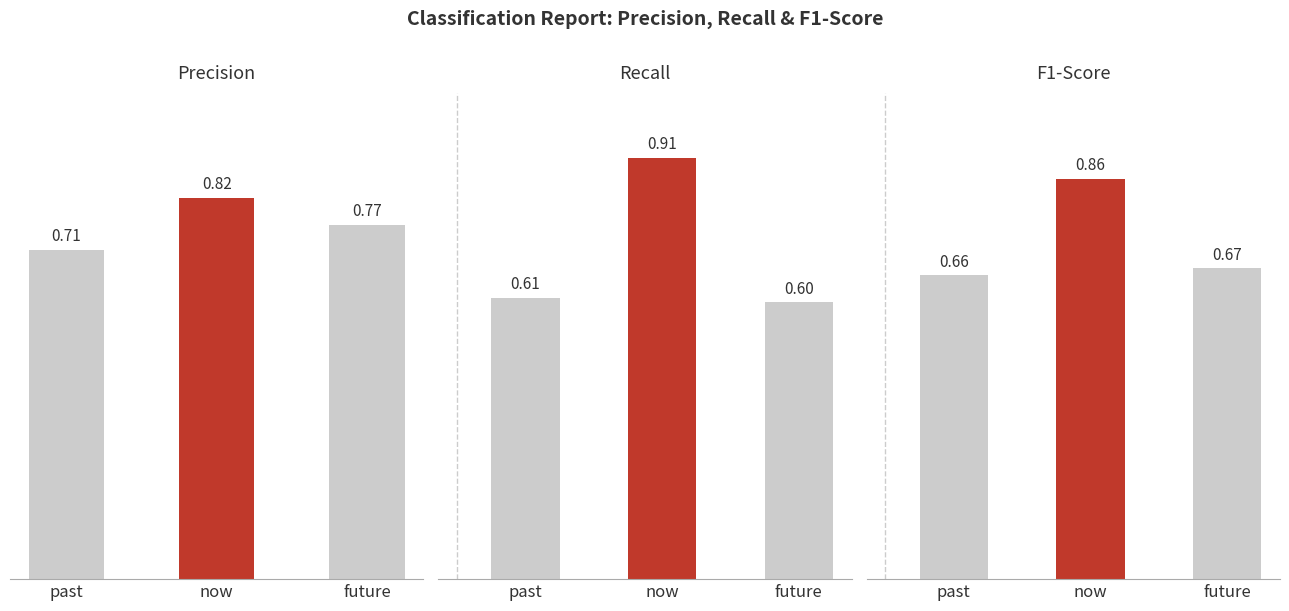

Read the recall value at now.

0.9